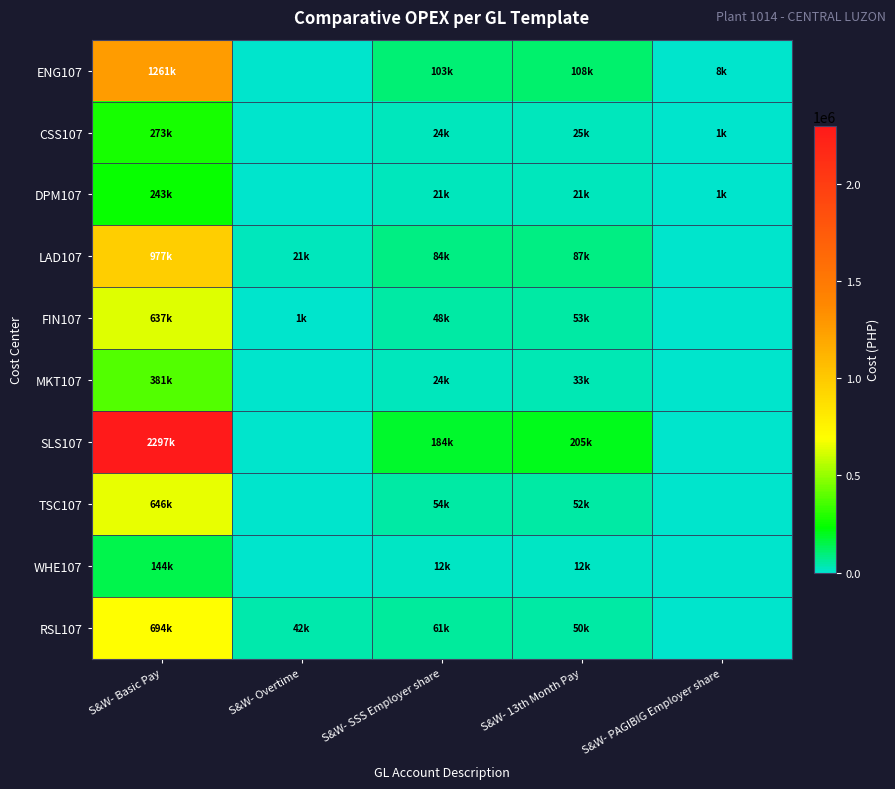

Which series has the widest spread of values?

SLS107